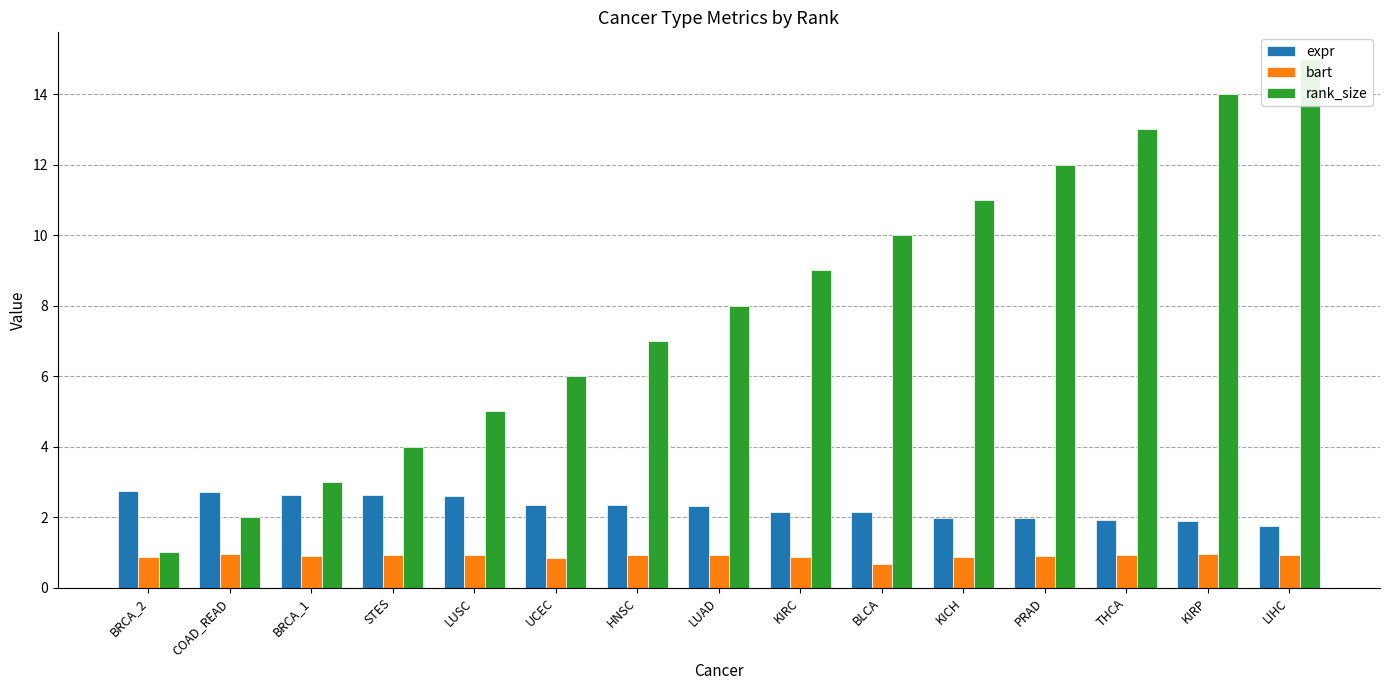

True or false: expr has a value of 2.0 at KICH.

True